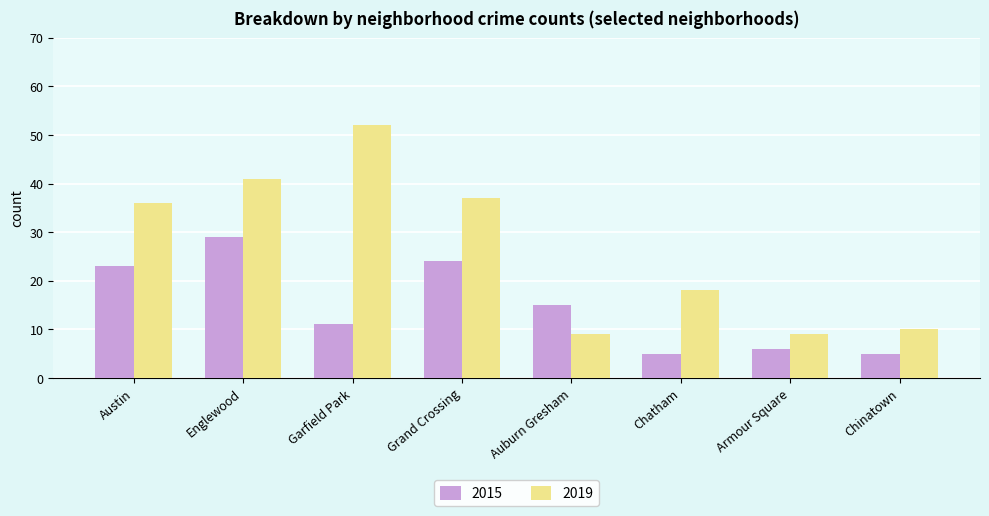

What is the total value across all series at Chatham?

23